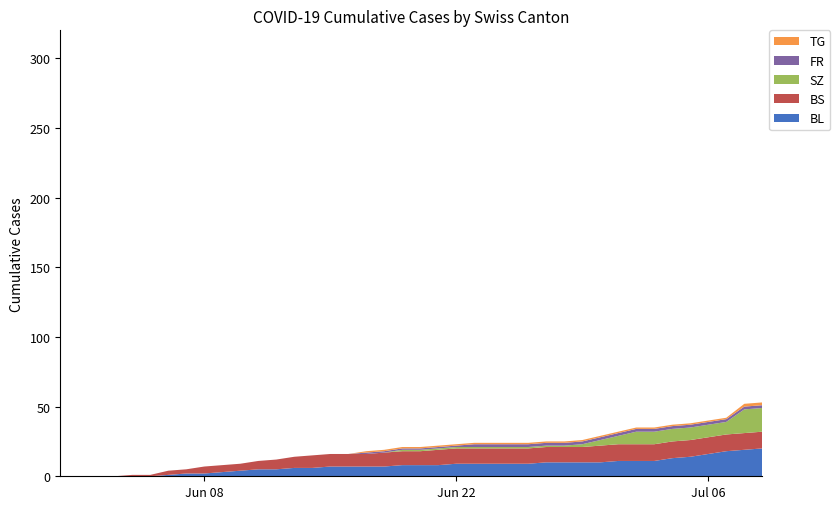

The chart shows a value of 381 at 25. True or false?

False